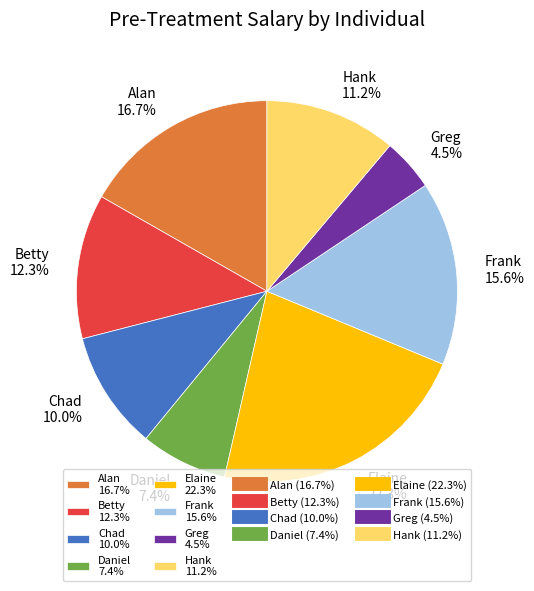

Rank the categories by value from lowest to highest.

Greg, Daniel, Chad, Hank, Betty, Frank, Alan, Elaine